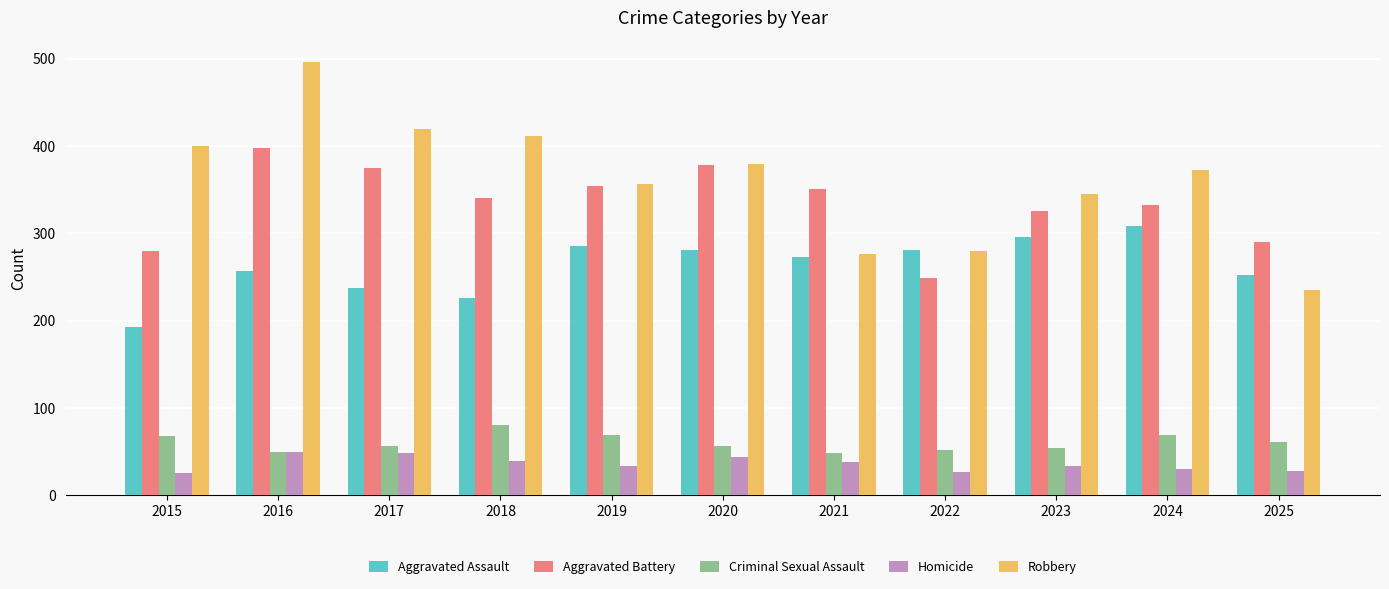

At which label does Aggravated Assault first exceed 273?

2019